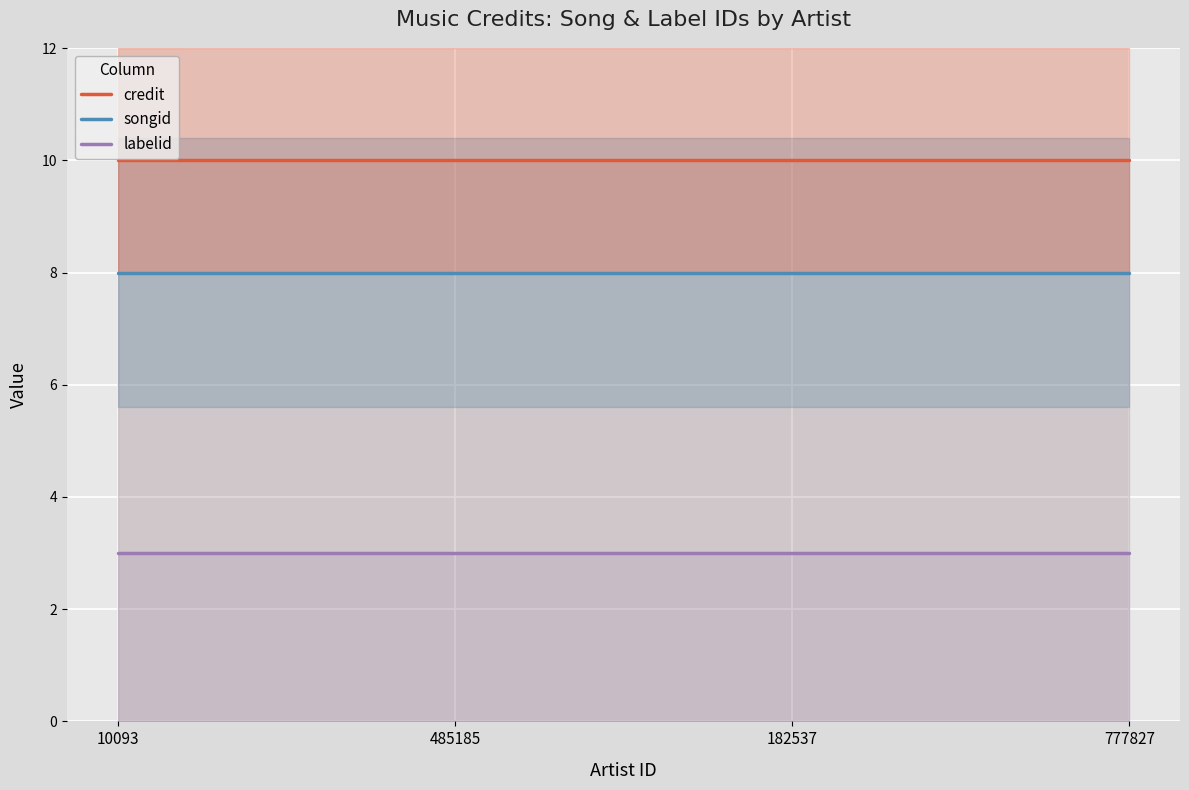

True or false: credit and labelid intersect in this chart.

False